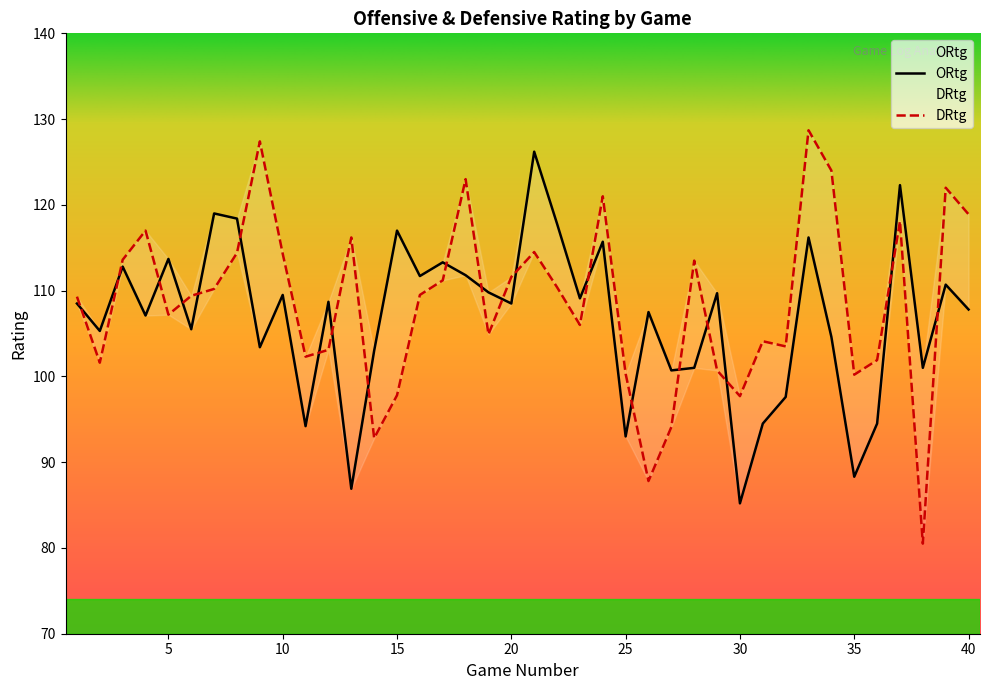

What is the spread (max minus min) of values at 5?

6.5